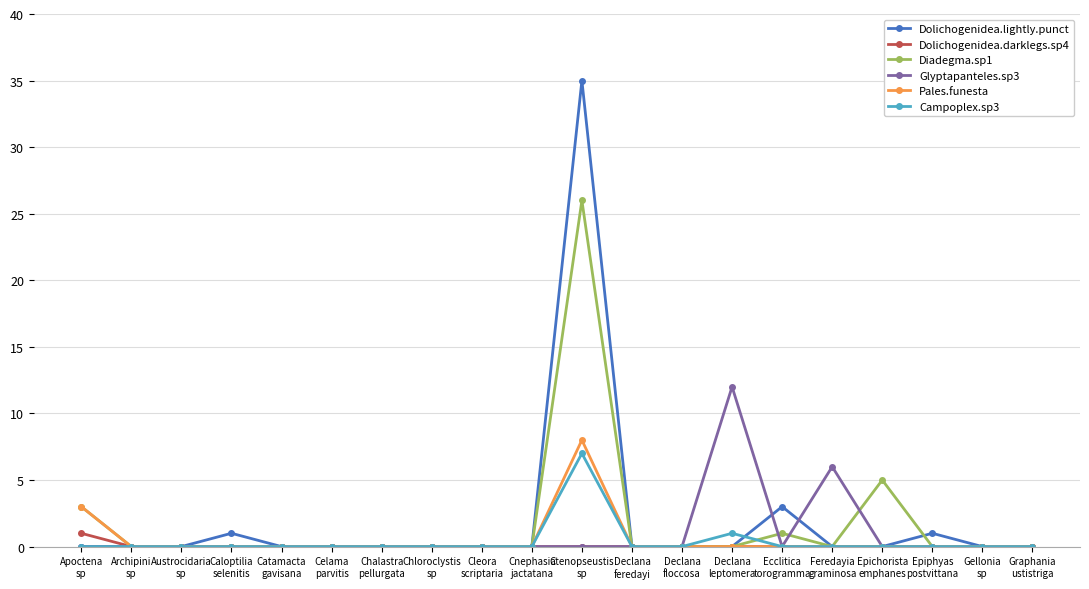

What is the total value across all series at Epichorista
emphanes?

5